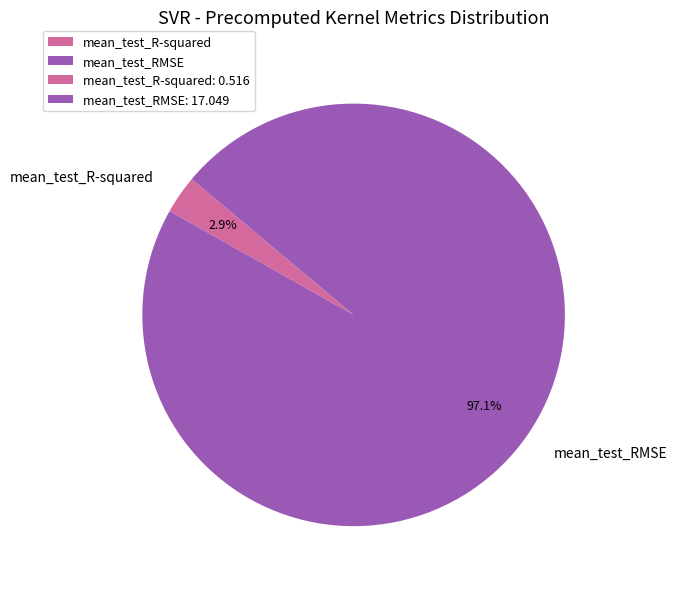

How many segments does this pie chart have?

2